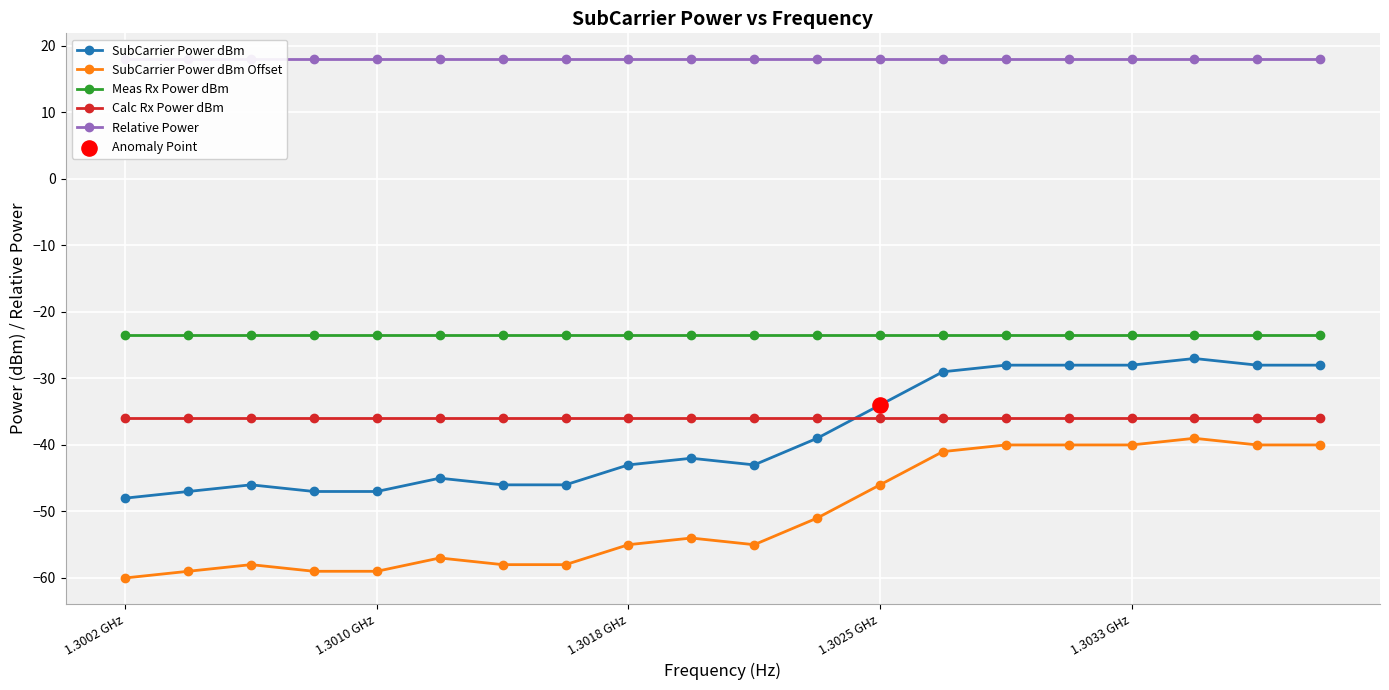

Which series has the largest Y range (max minus min)?

SubCarrier Power dBm